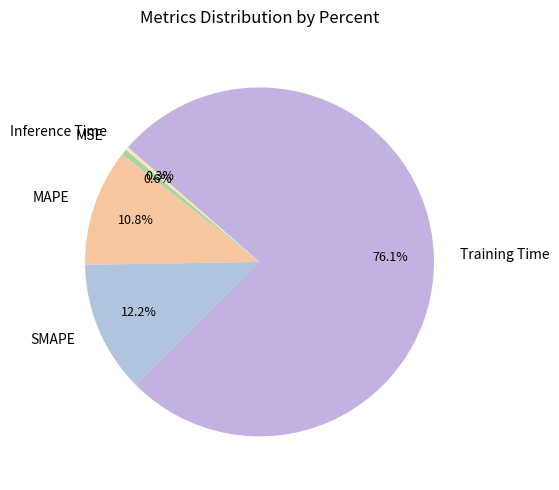

Which slice represents more than half of the pie?

Training Time